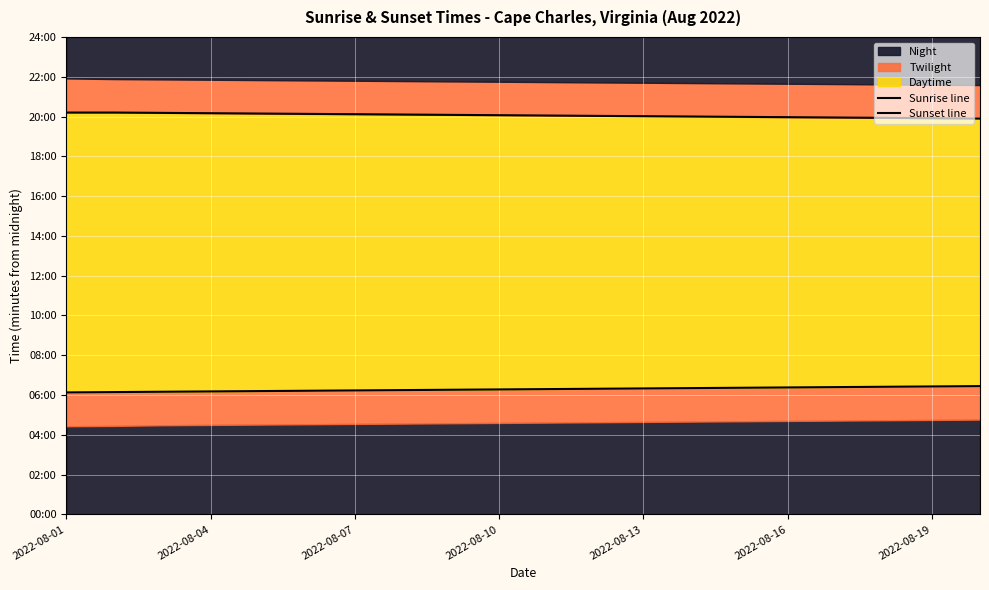

At which category is the sum across all series the highest?

2022-08-04